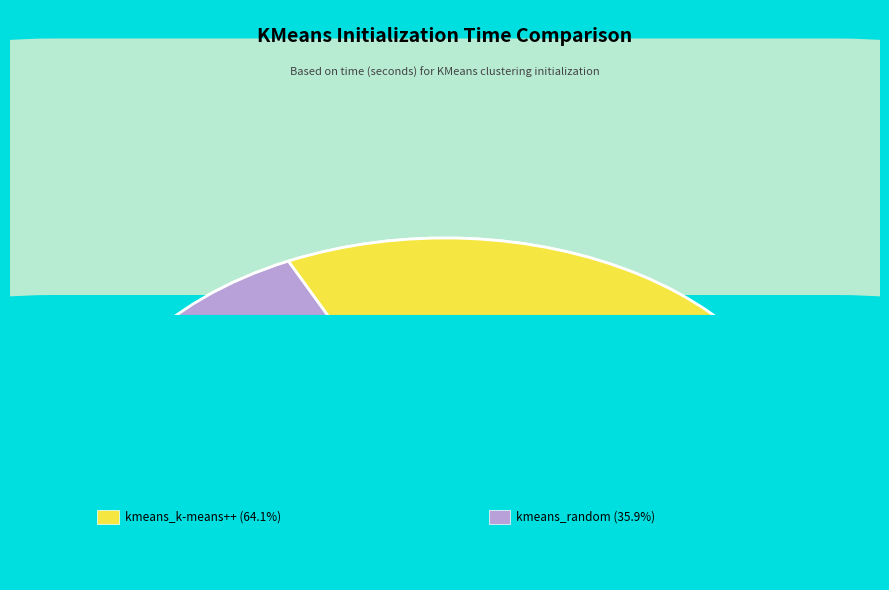

How many slices are in this pie chart?

2